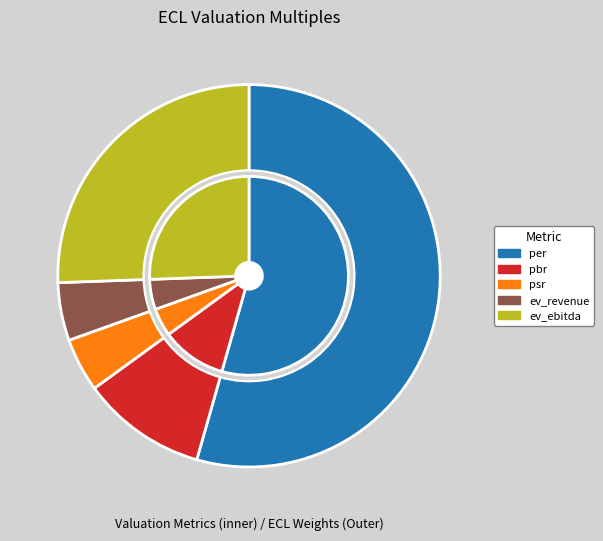

Is it true that ev_revenue is 5% of the pie?

True